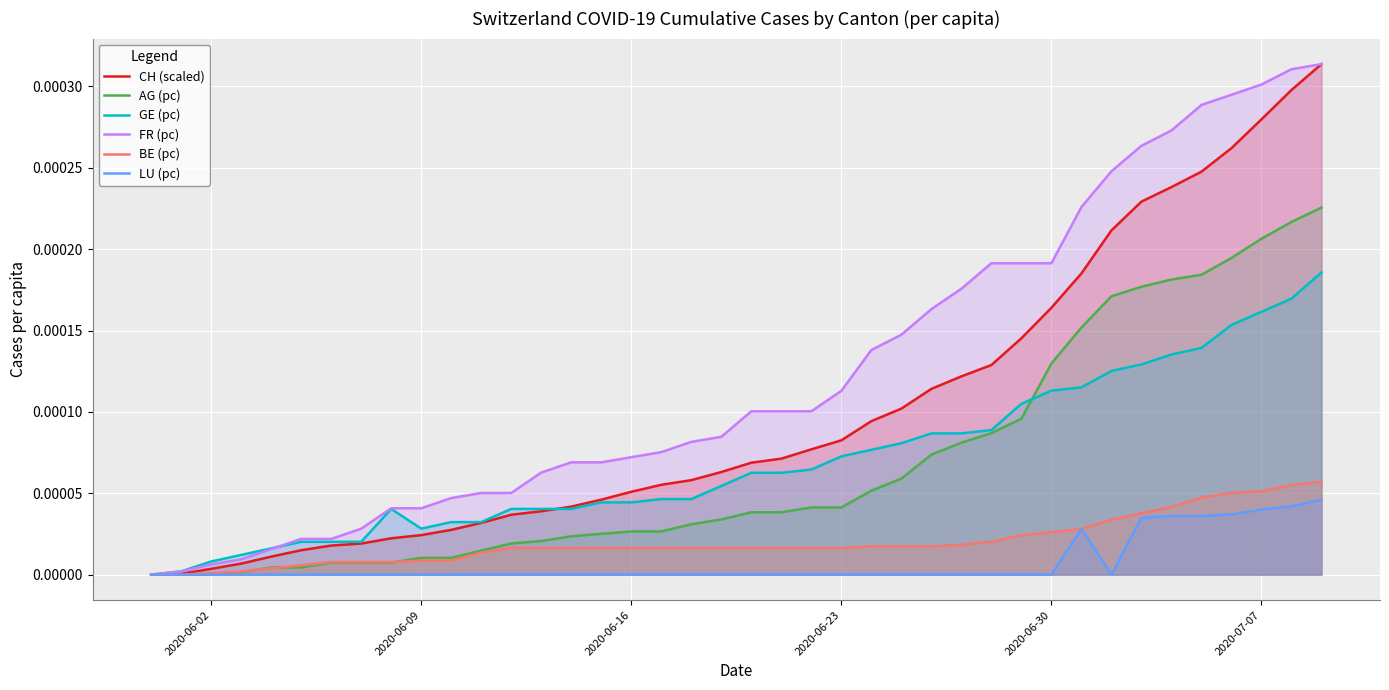

What are all the series names shown in the legend?

CH (scaled), AG (pc), GE (pc), FR (pc), BE (pc), LU (pc)